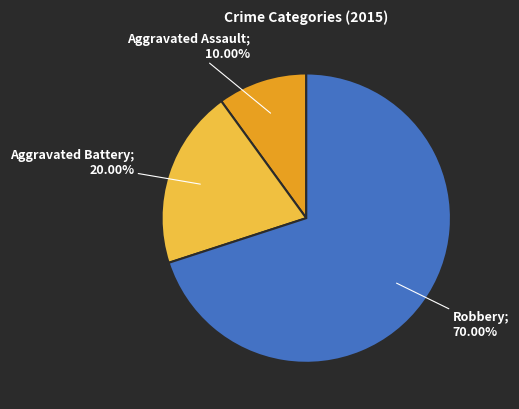

Does any single category account for the majority?

Yes